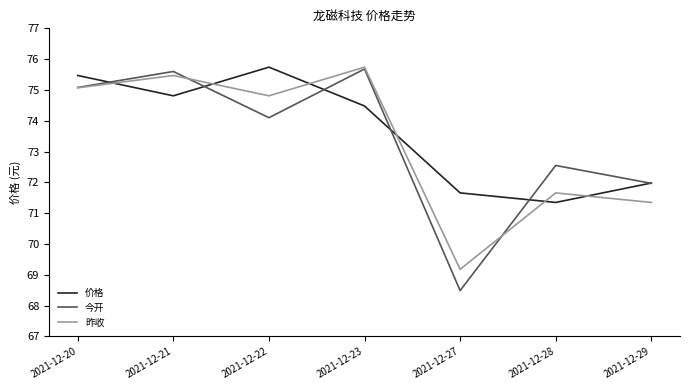

At how many categories does at least one series exceed 73?

4